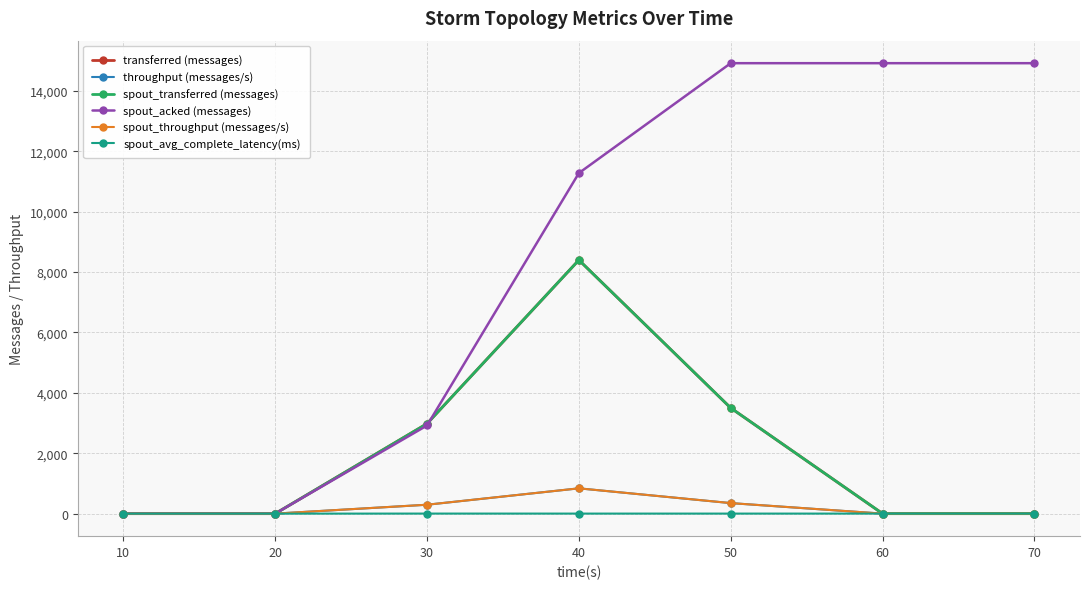

What is the difference between the throughput (messages/s) values at 60 and 40?

838.0